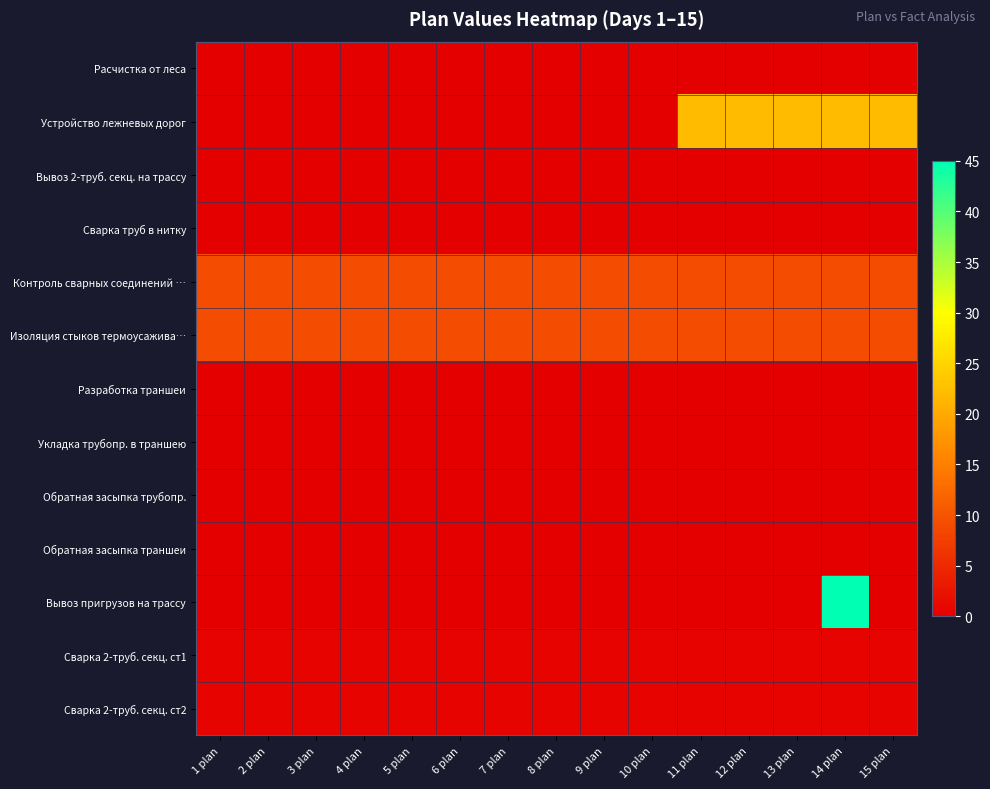

What is the greatest value displayed?

45.0